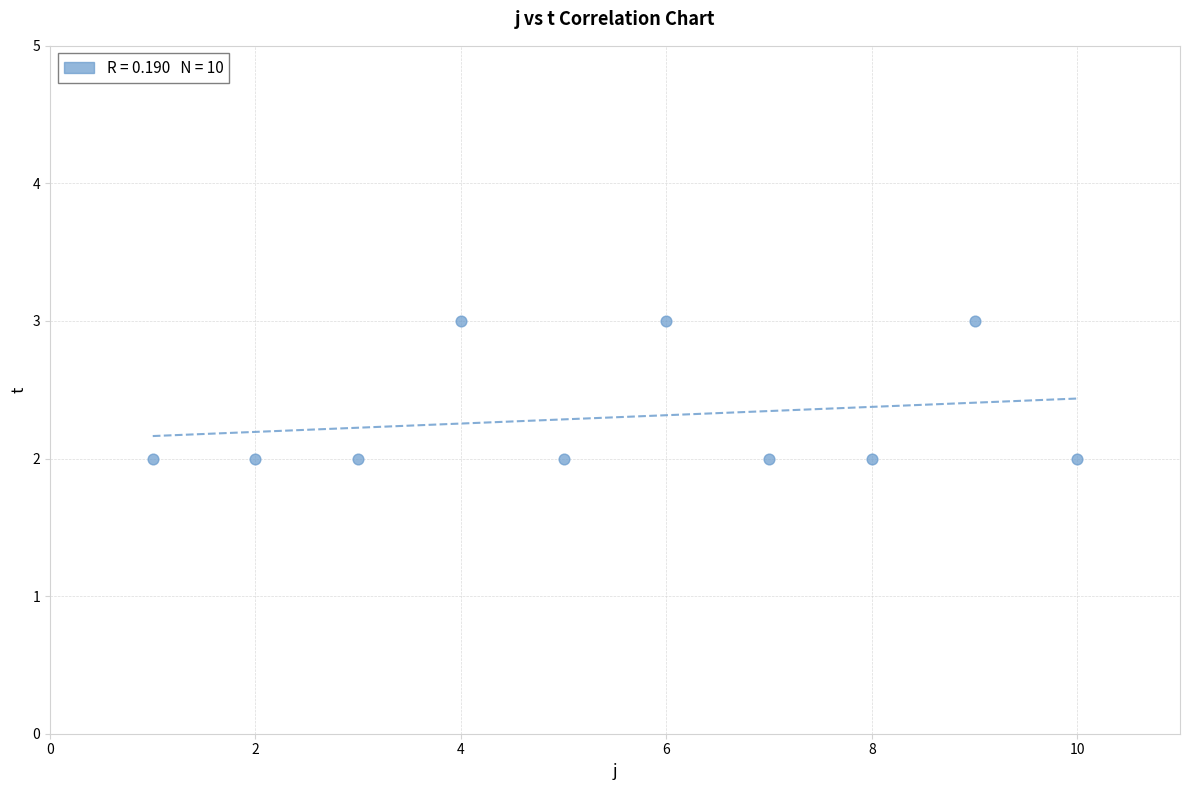

What is the average X value?

6